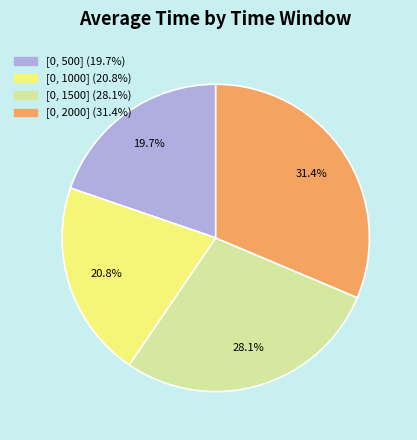

Combined, do [0, 1500] and [0, 1000] account for over 50%?

No